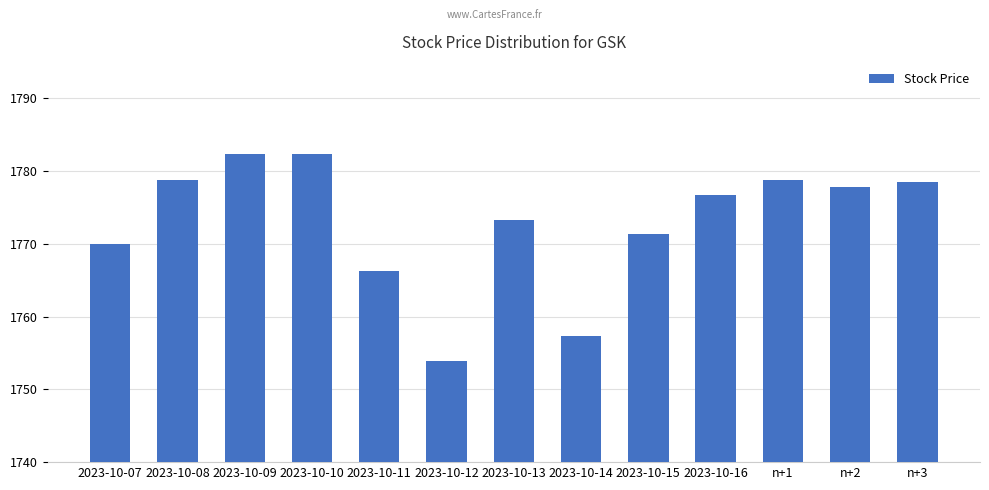

Which category has the lowest value across all series?

2023-10-12